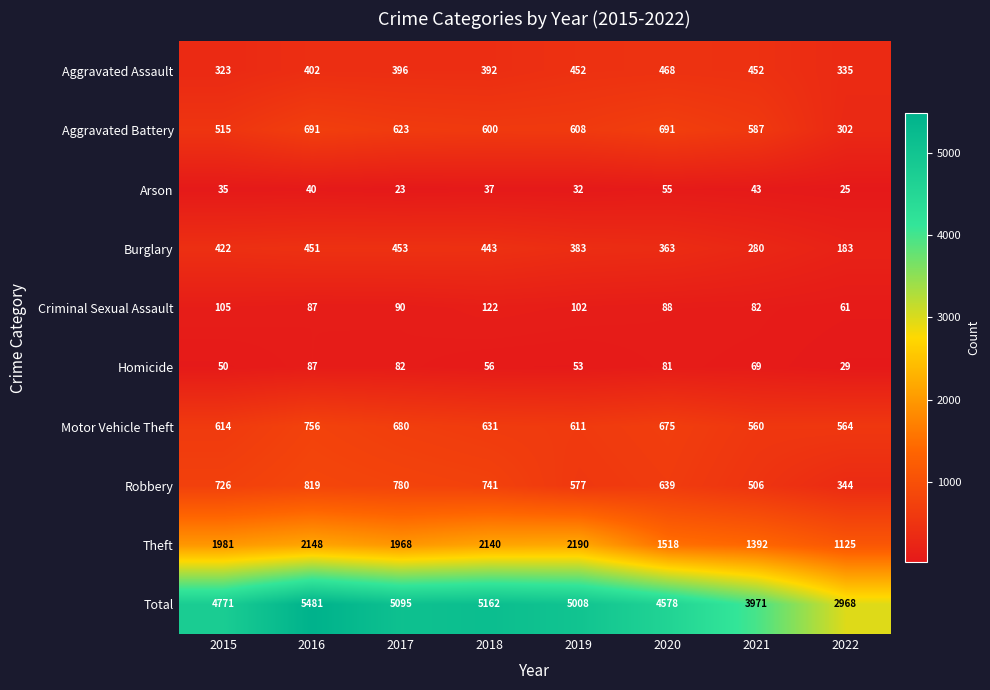

List the labels in order of Arson value, largest first.

2020, 2021, 2016, 2018, 2015, 2019, 2022, 2017